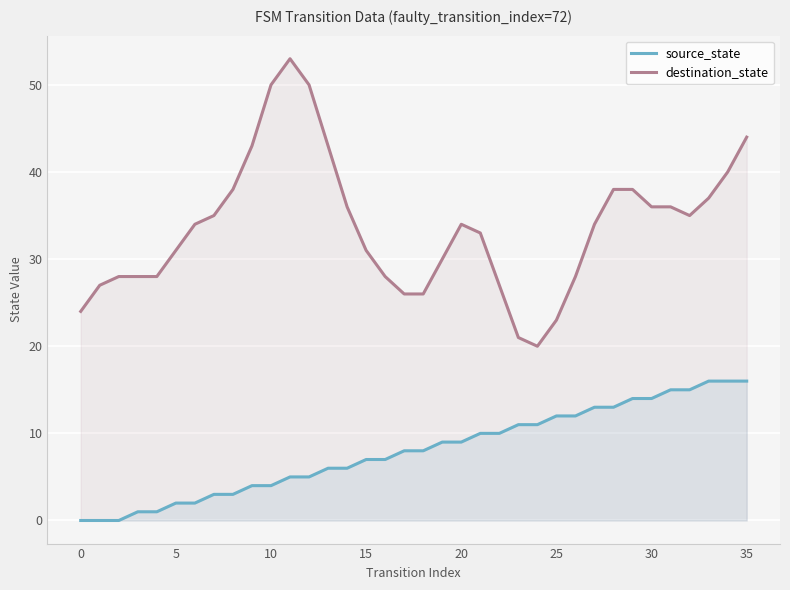

True or false: source_state has a value of 6 at 0.

False